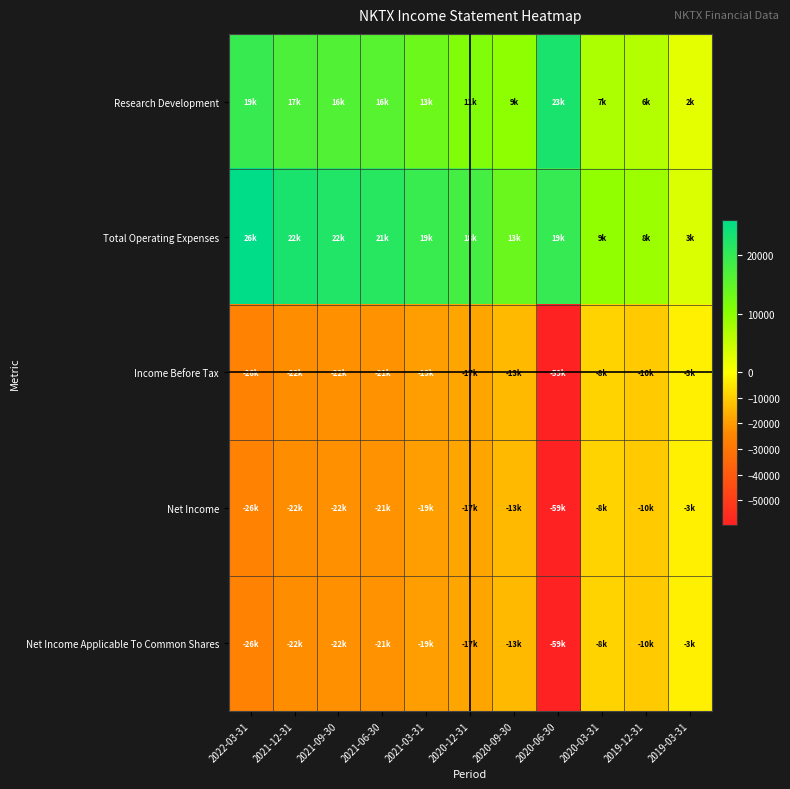

How many categories are shown in the chart?

11